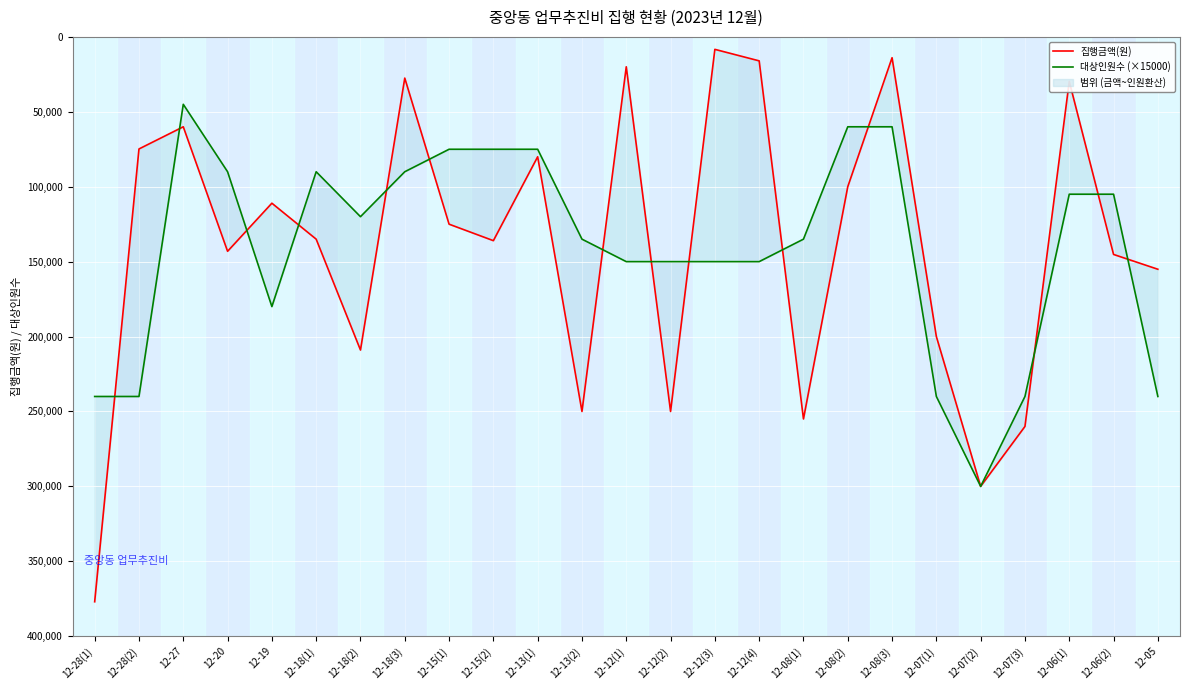

In 대상인원수 (×15000), how many points are higher than both neighbors (excluding endpoints)?

3